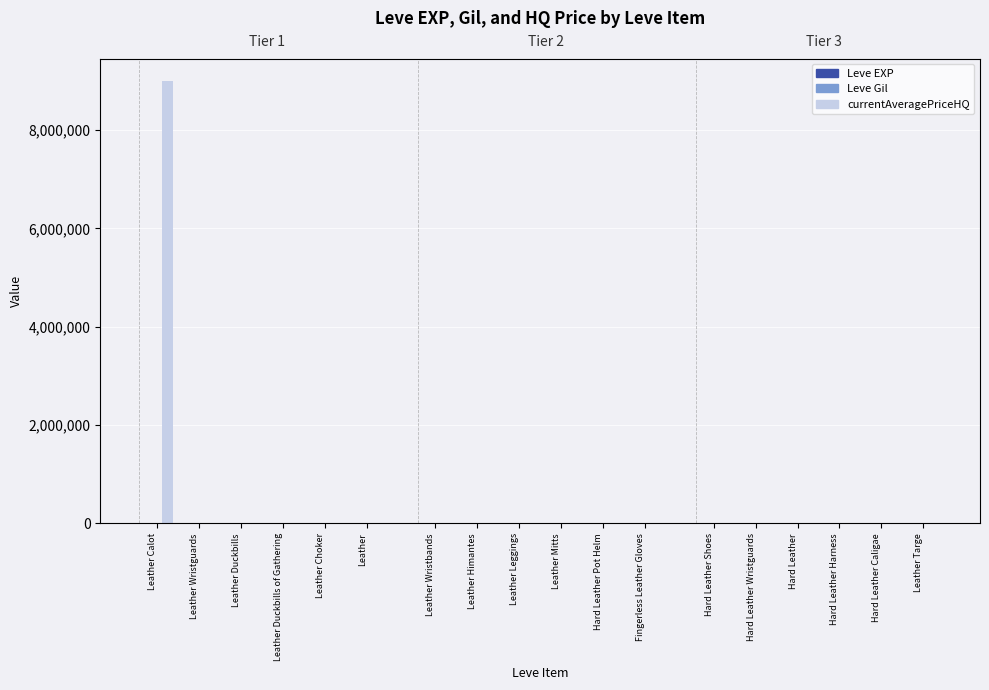

What is the greatest value displayed?

9000500